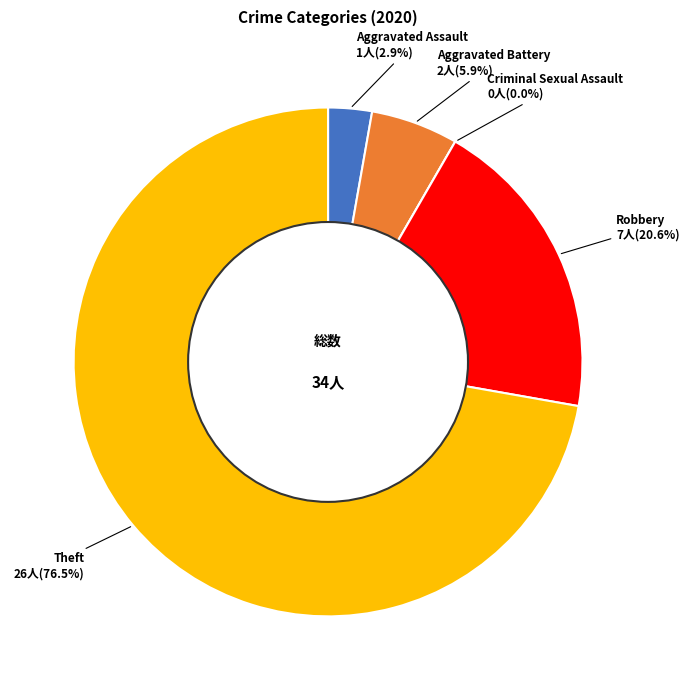

Rank the categories by value from lowest to highest.

Criminal Sexual Assault, Aggravated Assault, Aggravated Battery, Robbery, Theft